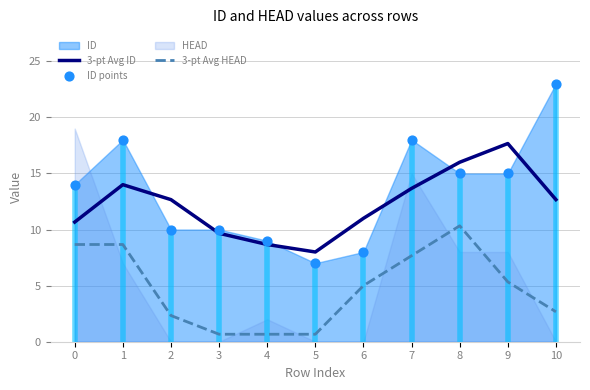

Which series has the largest total across all categories?

ID points